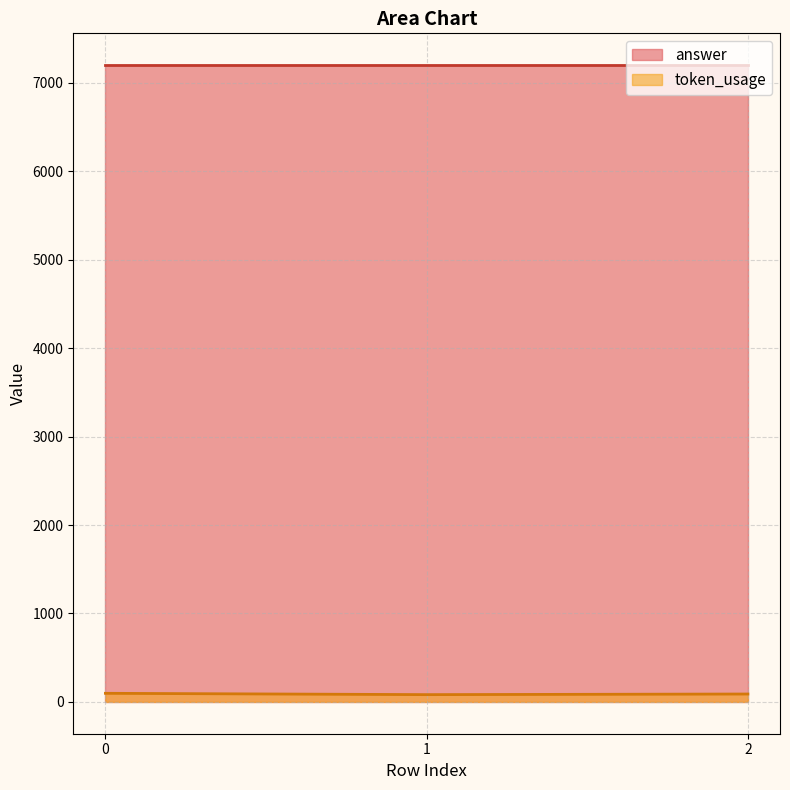

What is the difference between the maximum and minimum values?

15